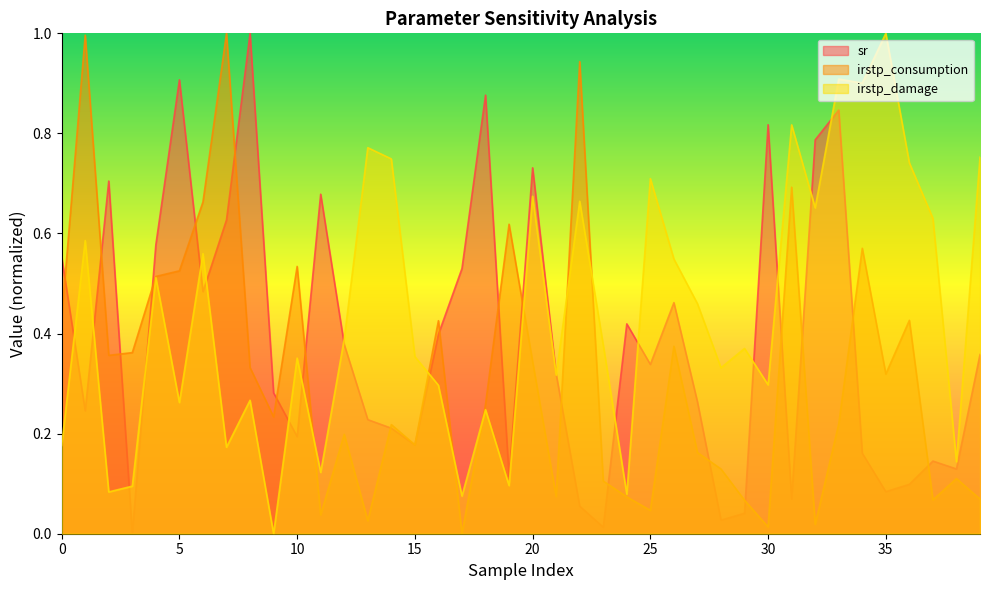

Reading left to right, what are all the values shown in this chart?

sr: 0.6	0.2	0.7	0.0	0.6	0.9	0.5	0.6	1.0	0.3	0.2	0.7	0.4	0.2	0.2	0.2	0.4	0.5	0.9	0.1	0.7	0.3	0.1	0.0	0.4	0.3	0.5	0.3	0.0	0.0	0.8	0.1	0.8	0.8	0.2	0.1	0.1	0.1	0.1	0.4
irstp_consumption: 0.4	1.0	0.4	0.4	0.5	0.5	0.7	1.0	0.3	0.2	0.5	0.0	0.2	0.0	0.2	0.2	0.4	0.0	0.3	0.6	0.3	0.1	0.9	0.1	0.1	0.0	0.4	0.2	0.1	0.1	0.0	0.7	0.0	0.2	0.6	0.3	0.4	0.1	0.1	0.1
irstp_damage: 0.2	0.6	0.1	0.1	0.5	0.3	0.6	0.2	0.3	0.0	0.4	0.1	0.4	0.8	0.7	0.4	0.3	0.1	0.2	0.1	0.7	0.3	0.7	0.4	0.1	0.7	0.5	0.5	0.3	0.4	0.3	0.8	0.7	0.9	0.9	1.0	0.7	0.6	0.1	0.8